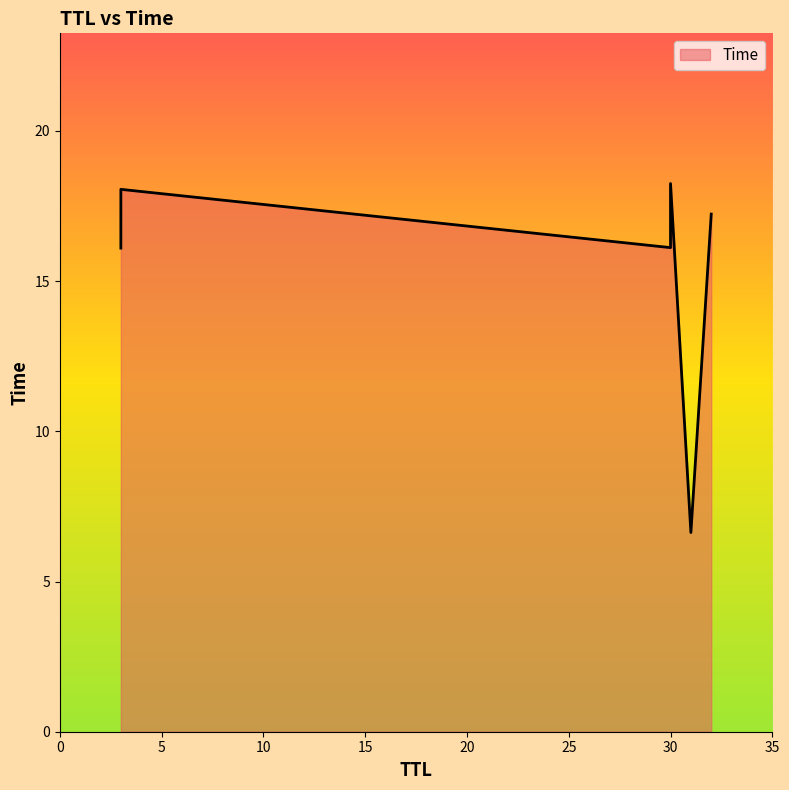

What is the sum of the values at 30 and 3?

34.3